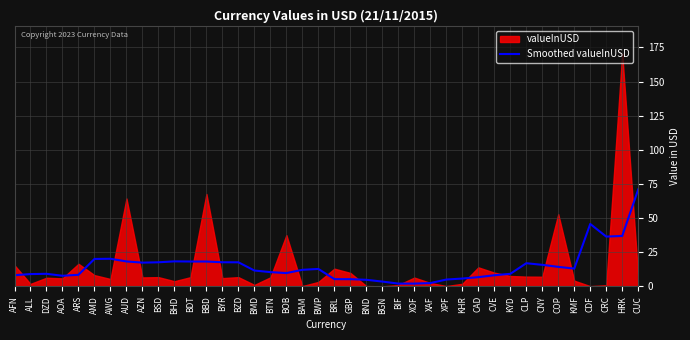

What is the label of the 1st point from the left?

AFN